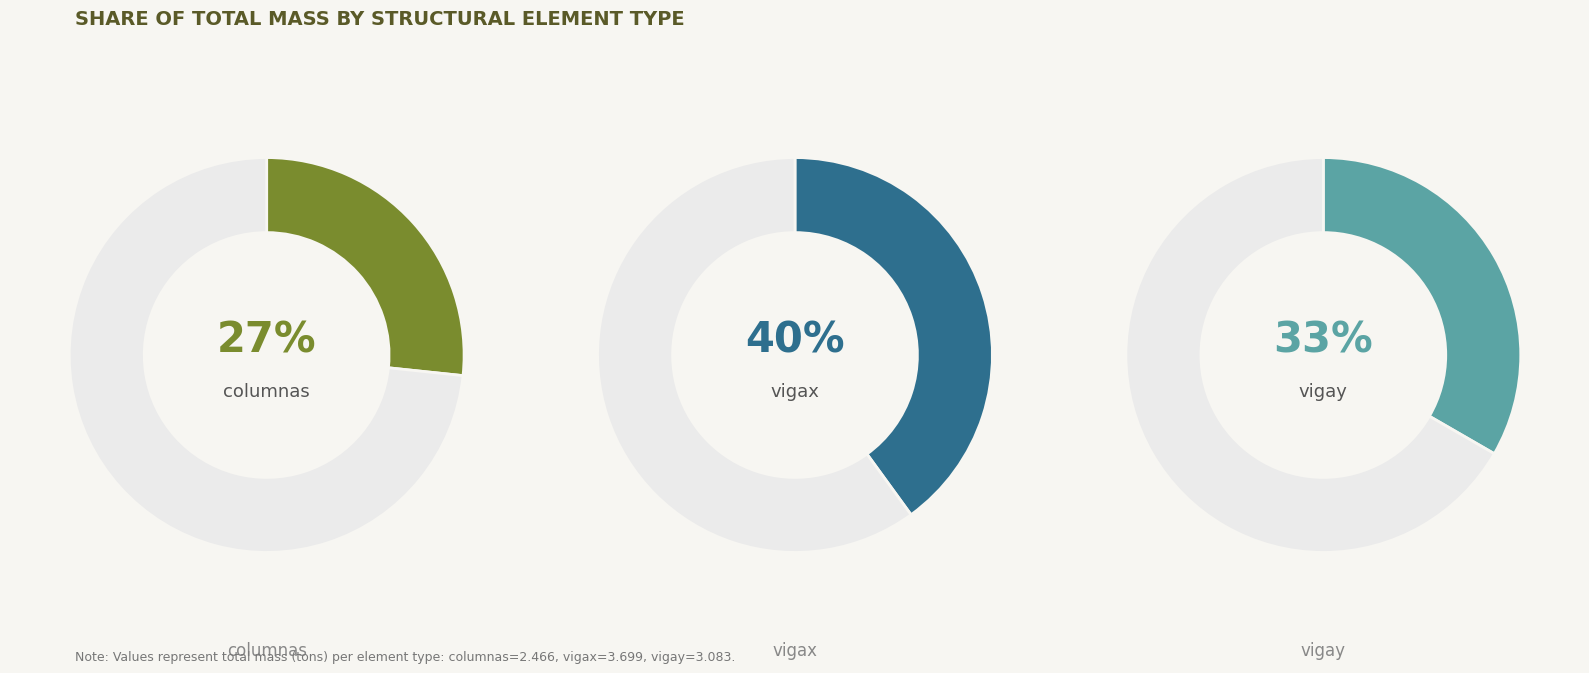

To the nearest percent, what portion does vigas_x represent?

40%